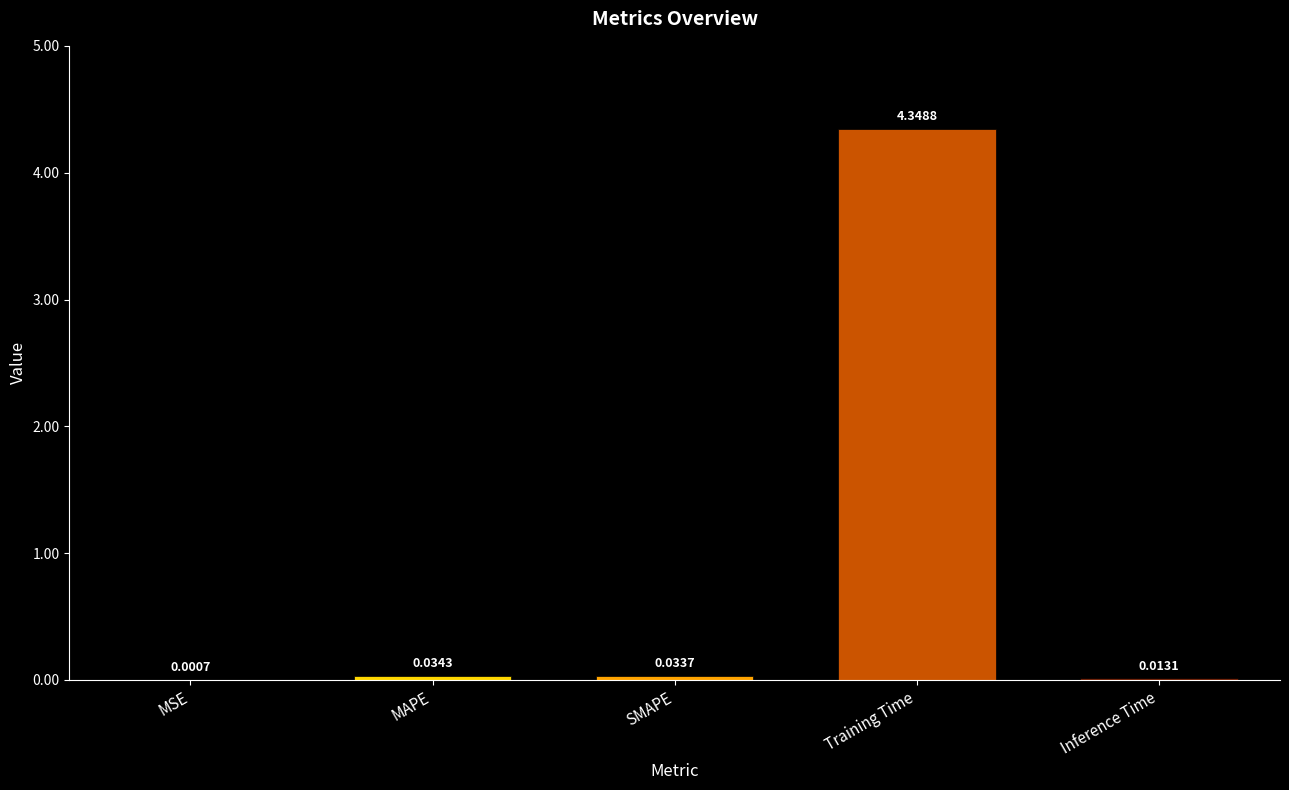

Where is the data nearest to the value 2?

MAPE